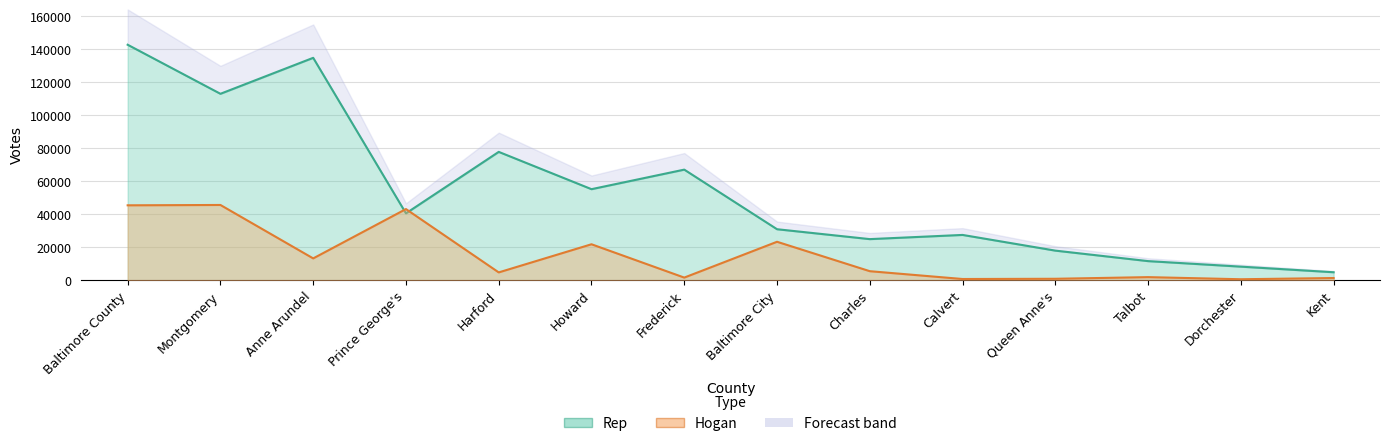

What is the average value of the Hogan series?

14931